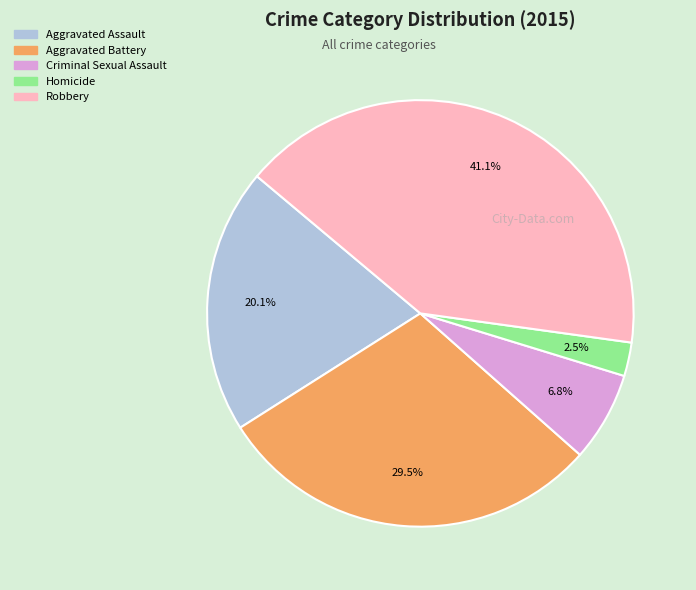

Count the number of slices in the pie.

5